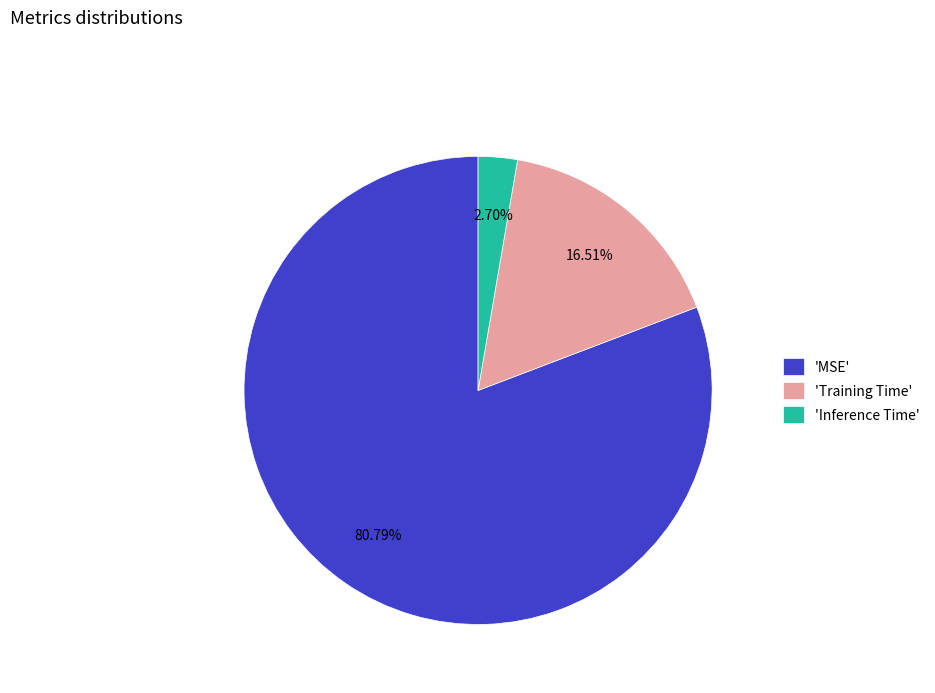

Do 'Training Time' and 'MSE' together represent more than half of the pie?

Yes